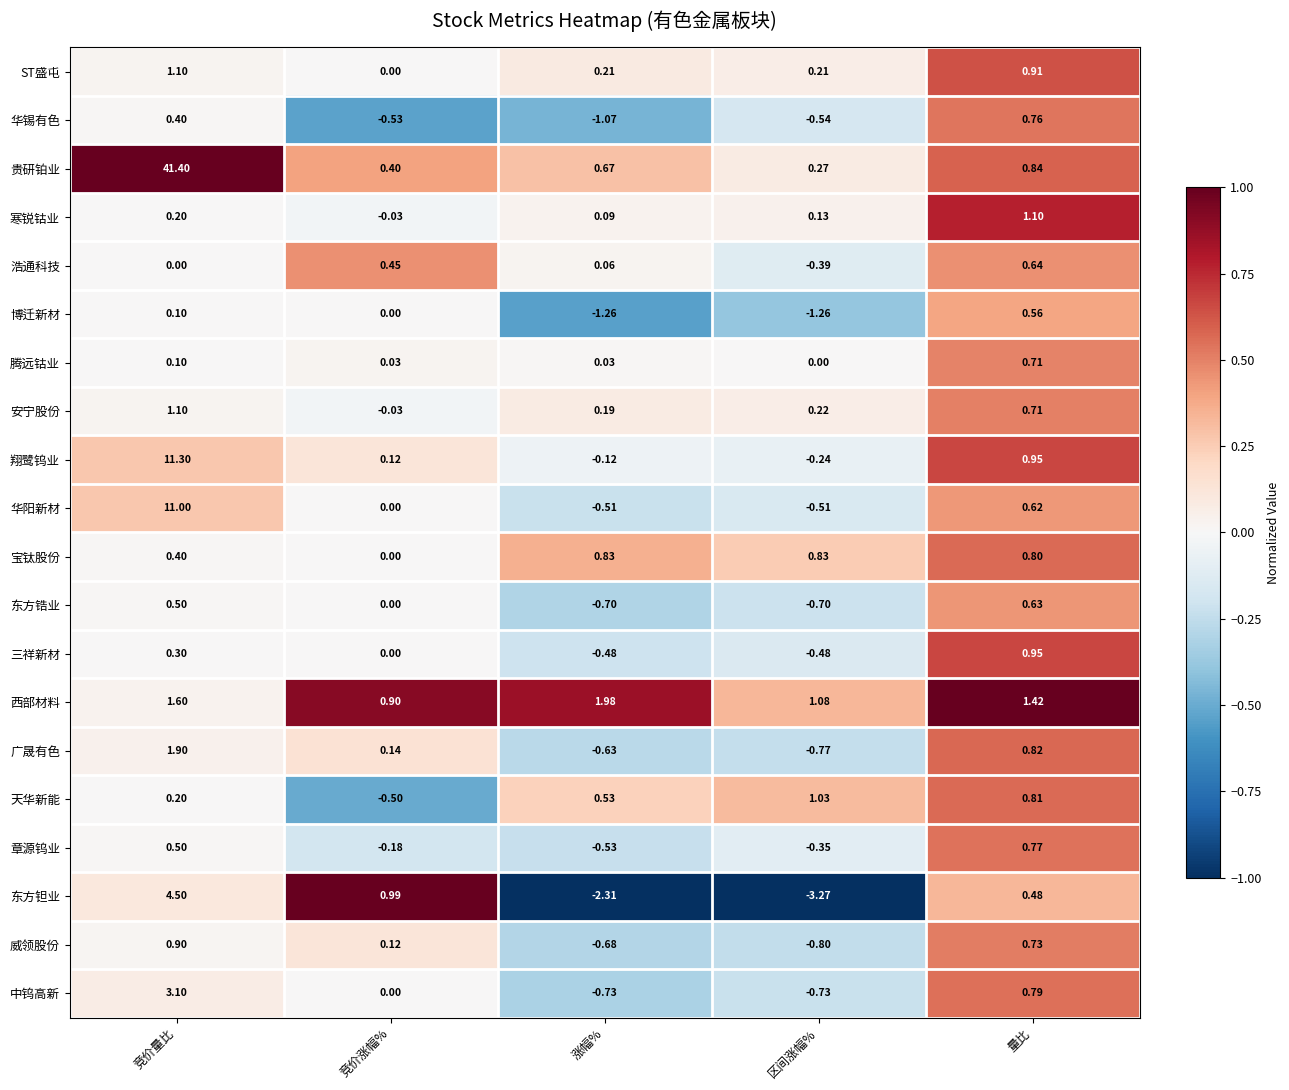

Is the value of 贵研铂业 at 竞价量比 greater than the value of 宝钛股份 at 区间涨幅%?

Yes